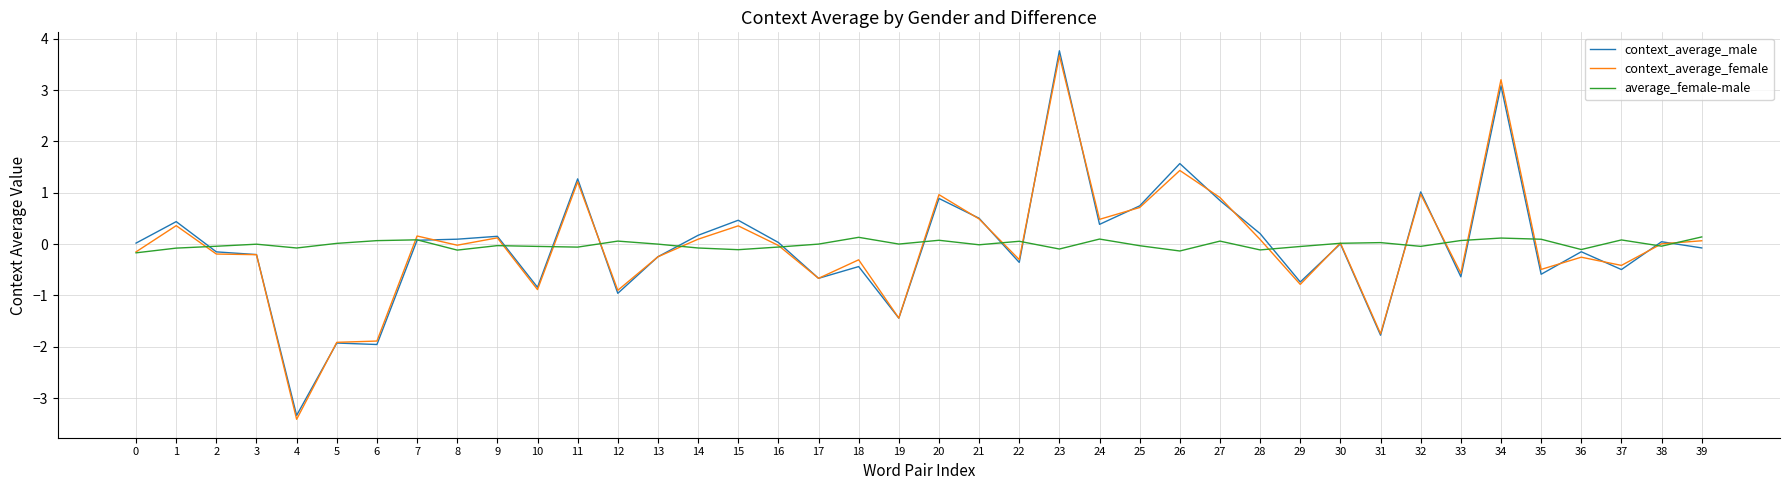

Which series has the widest spread of values?

context_average_male